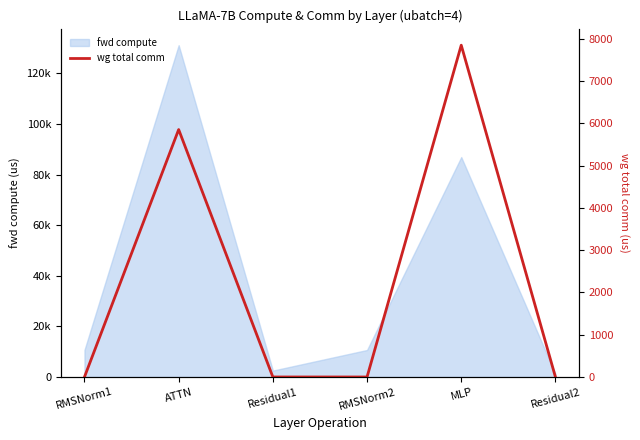

Which category has the lowest value across all series?

RMSNorm1